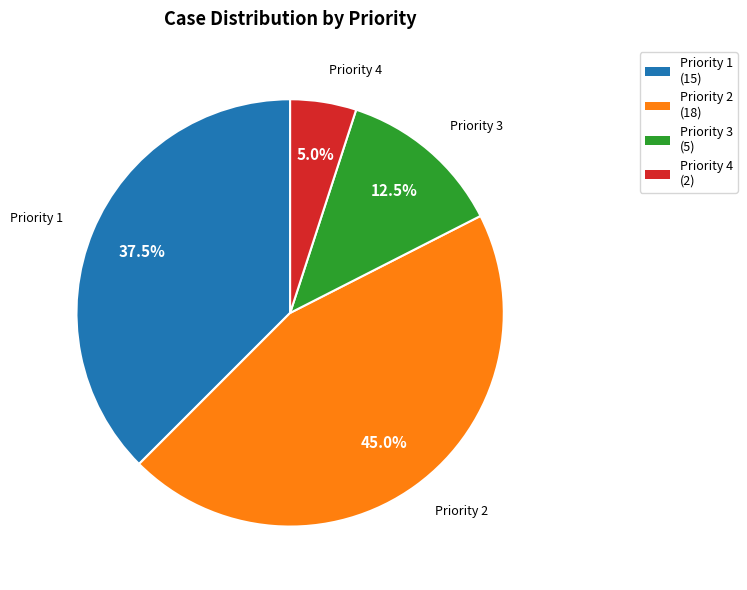

To the nearest percent, what is the average slice percentage?

25%